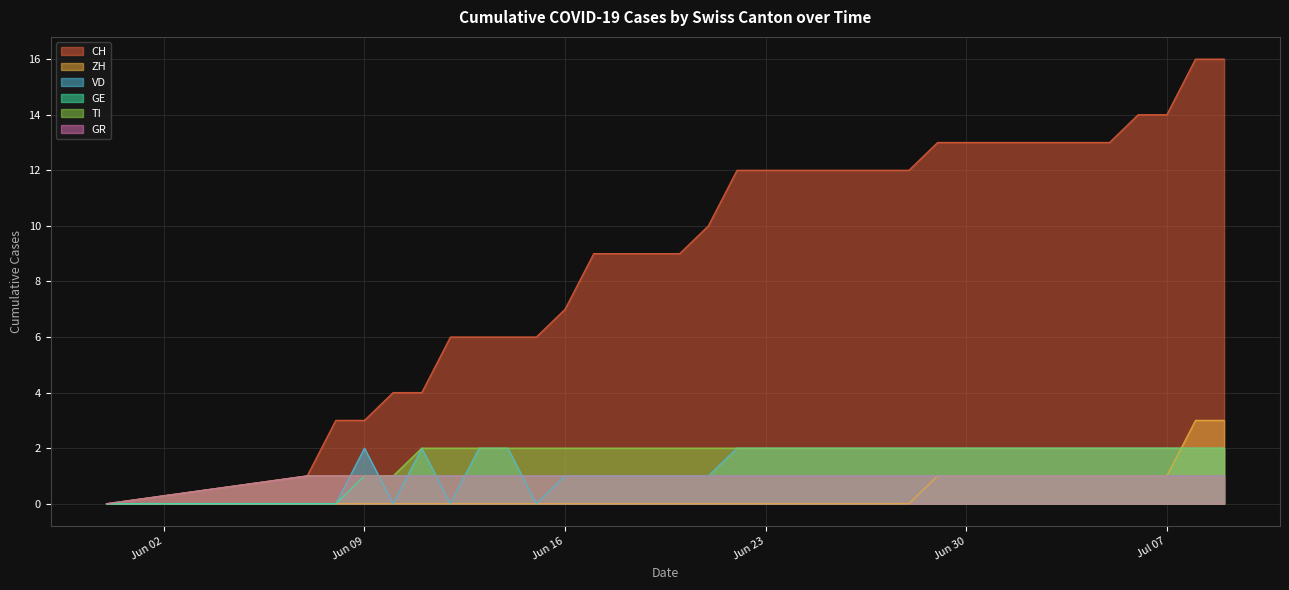

What is the maximum value shown in the chart?

16